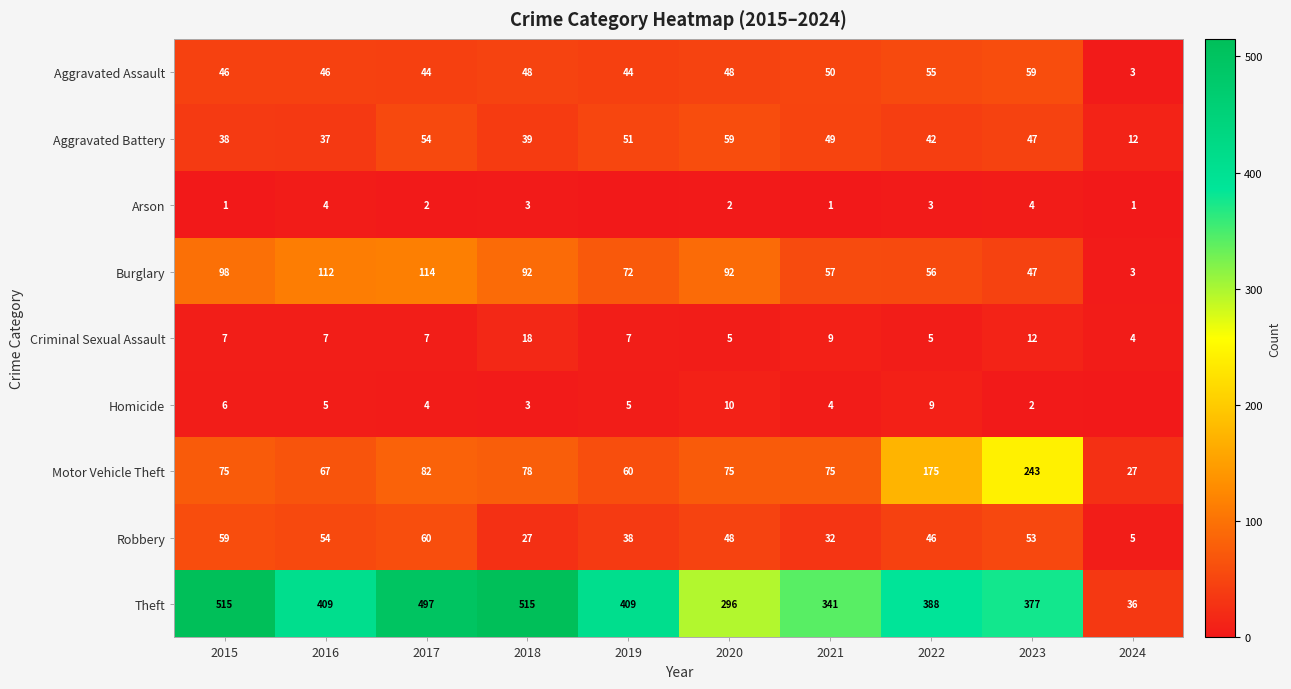

What is the difference between the highest and lowest values at 2022?

385